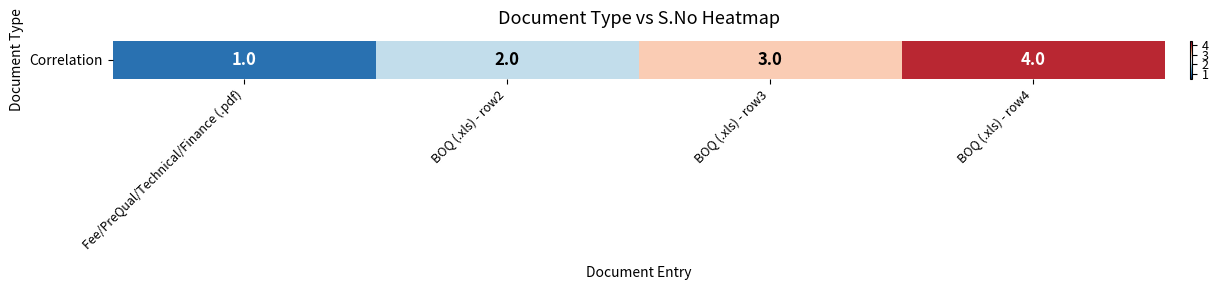

How many values are between 2 and 4?

3